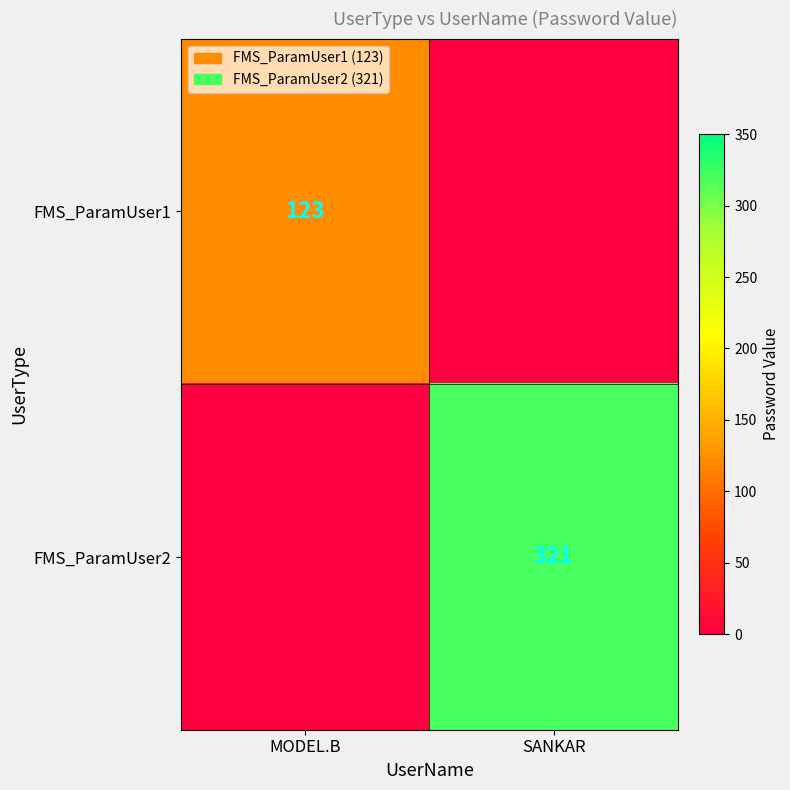

The FMS_ParamUser1 series shows 123 at MODEL.B. True or false?

True